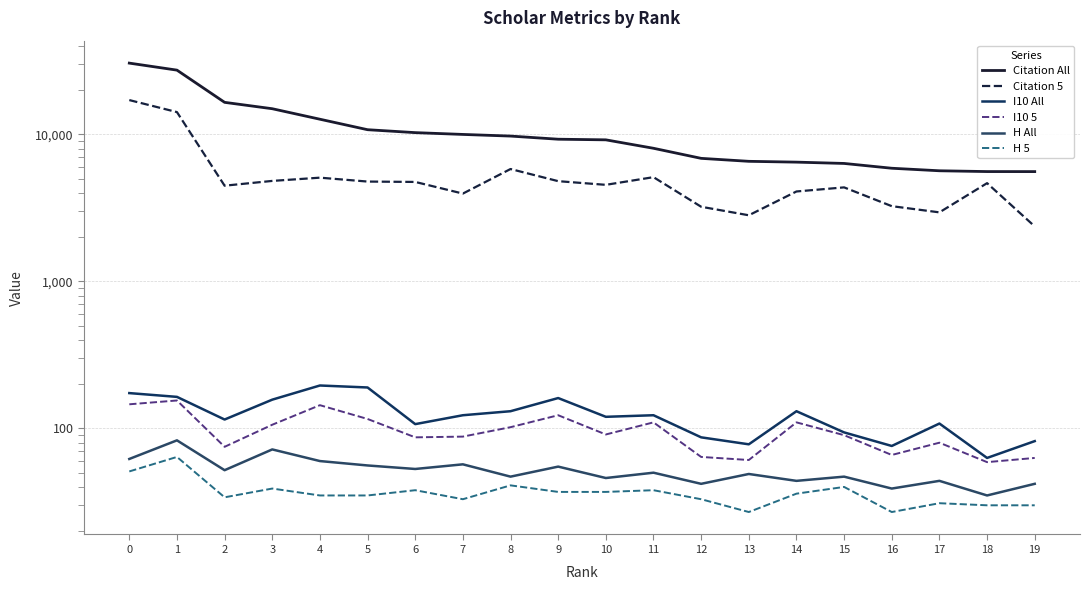

List the labels in order of H 5 value, smallest first.

13, 16, 18, 19, 17, 7, 12, 2, 4, 5, 14, 9, 10, 6, 11, 3, 15, 8, 0, 1